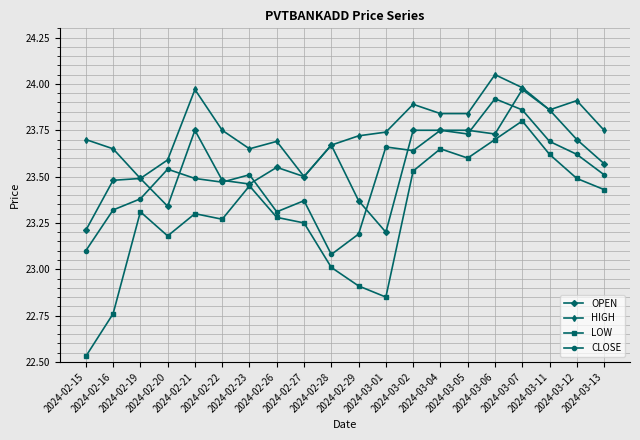

Which series has the largest total across all categories?

HIGH